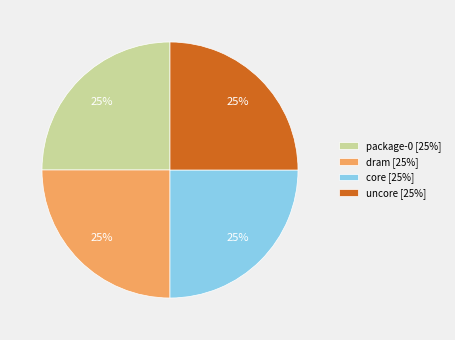

The uncore slice represents 31% of the pie. True or false?

False